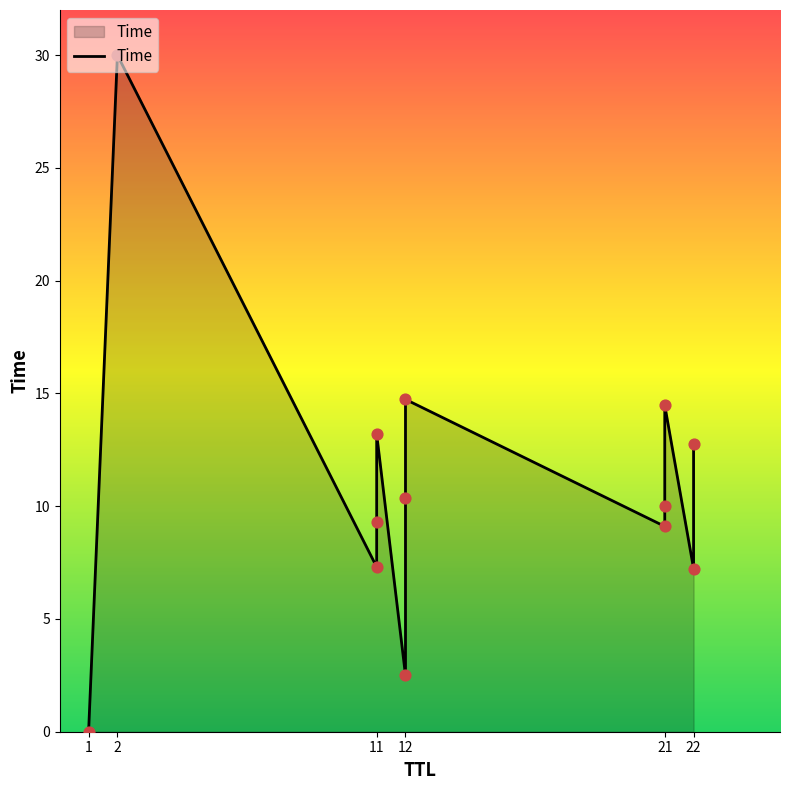

What is the change in value from 1 to 11?

+7.3